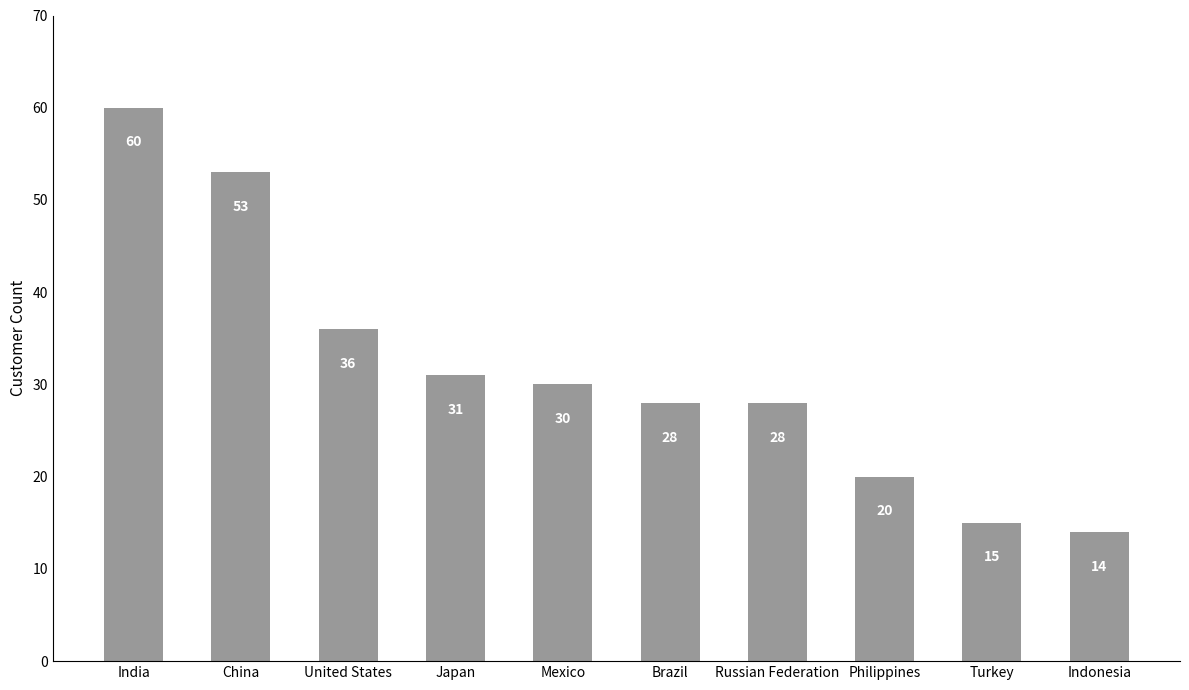

What is the change in value from Russian Federation to Turkey?

-13